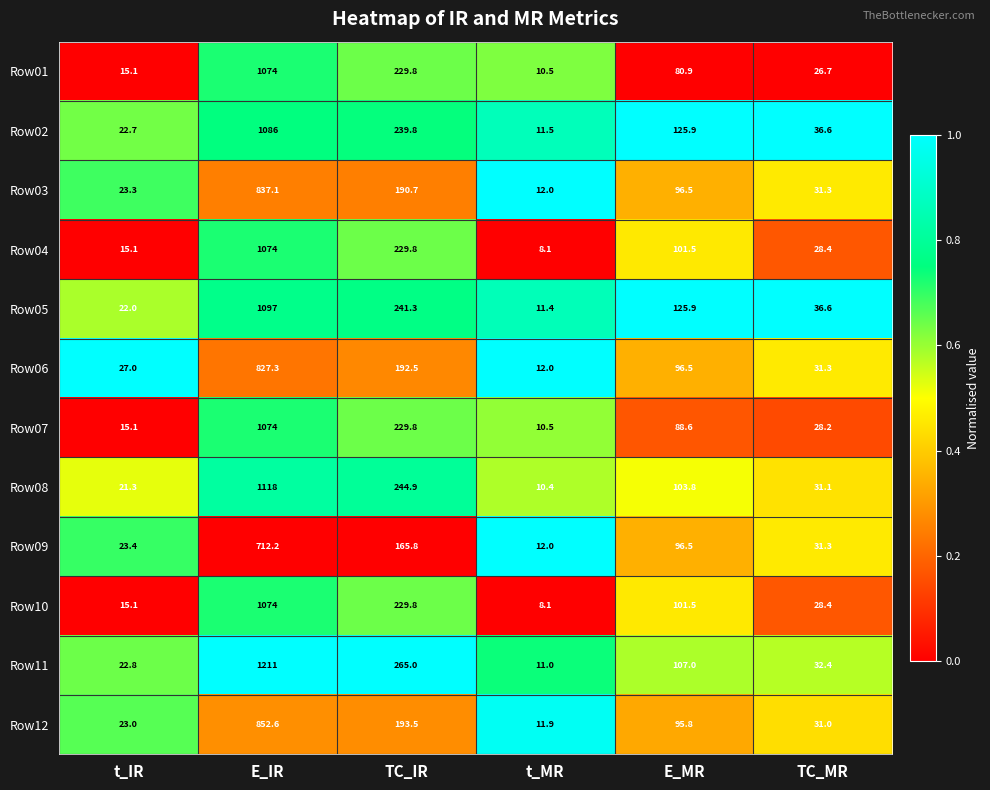

True or false: Row02 has a value of 1086.0 at E_IR.

True